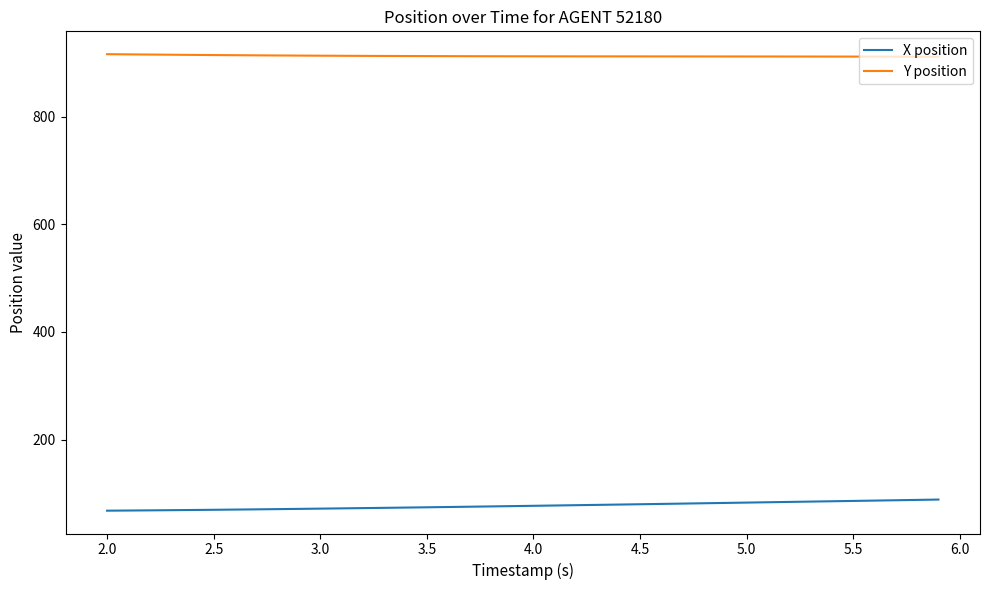

Which series has the largest range (max minus min)?

X position